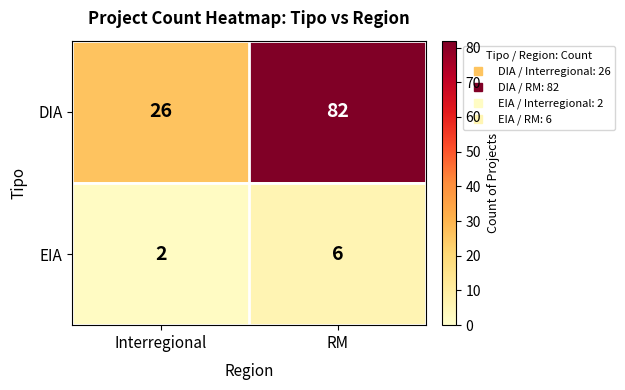

Which series has the widest spread of values?

DIA